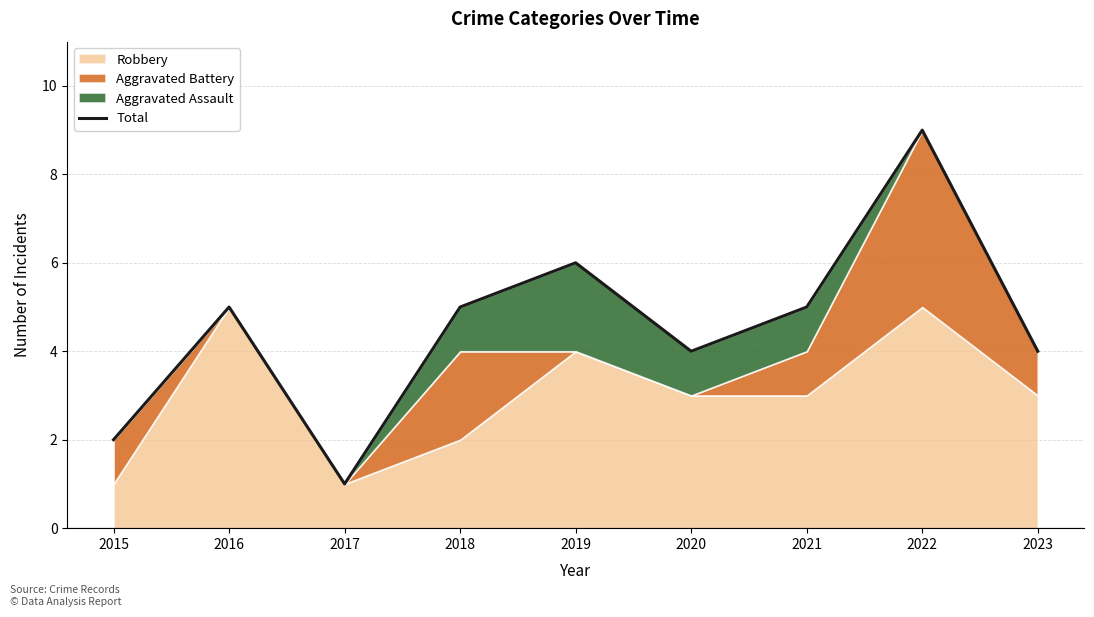

True or false: the data has more than 0 interior local peaks.

True